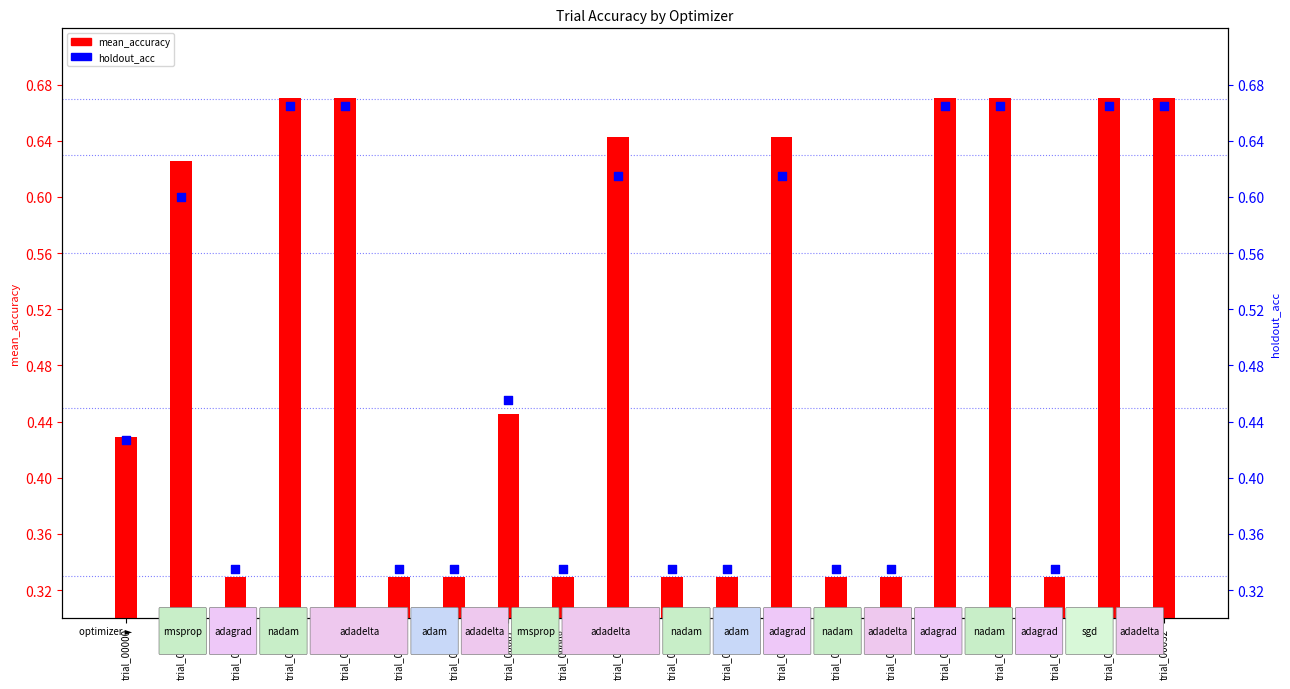

Which series has the widest spread of Y values?

mean_accuracy